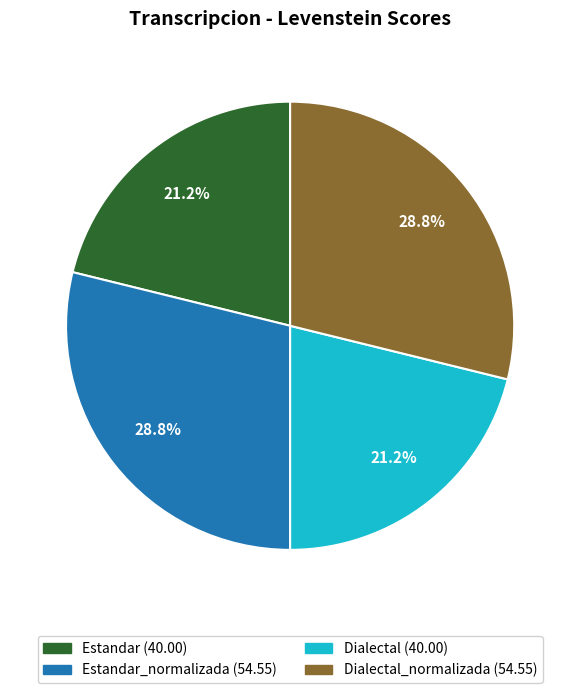

Is there a majority slice in this chart?

No